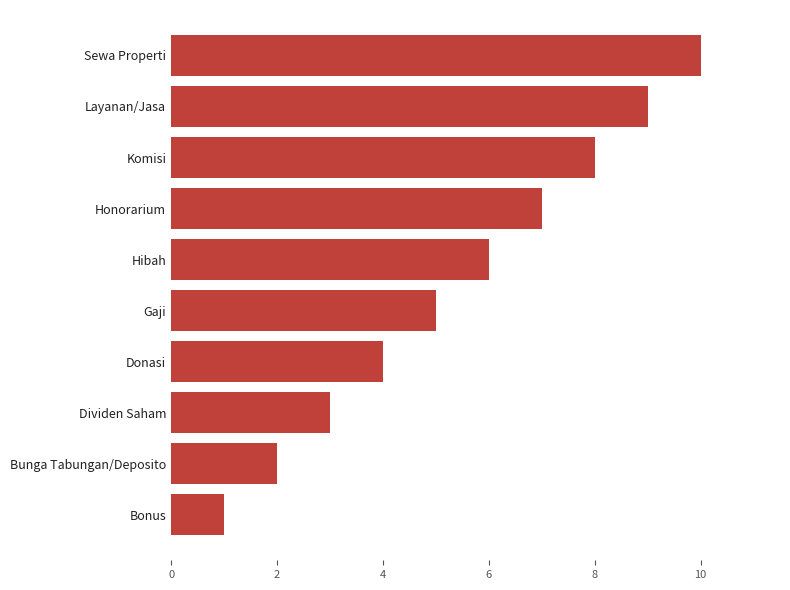

What is the label of the 5th bar from the bottom?

Gaji